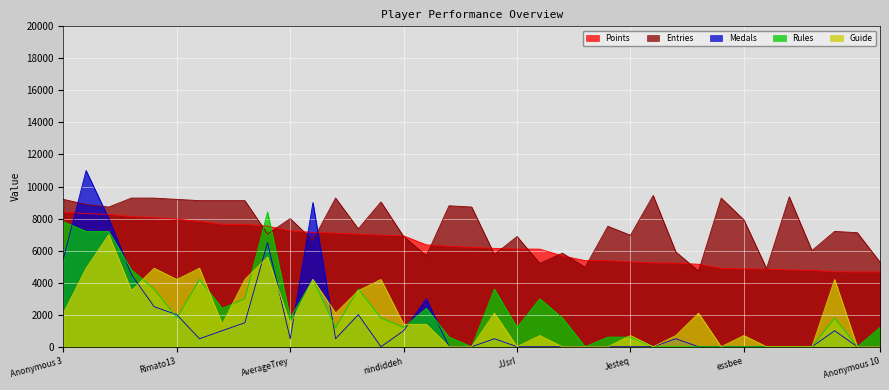

How many times do Points and Entries cross each other?

14